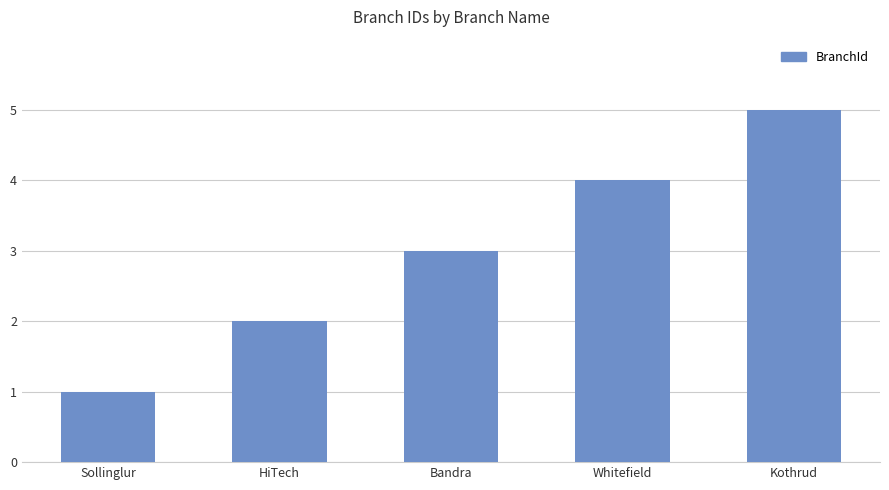

Which category has the lowest value across all series?

Sollinglur